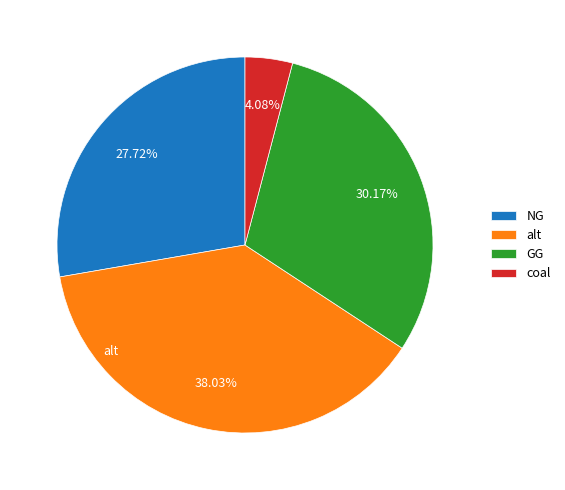

What percentage do GG and alt together represent?

68.2%